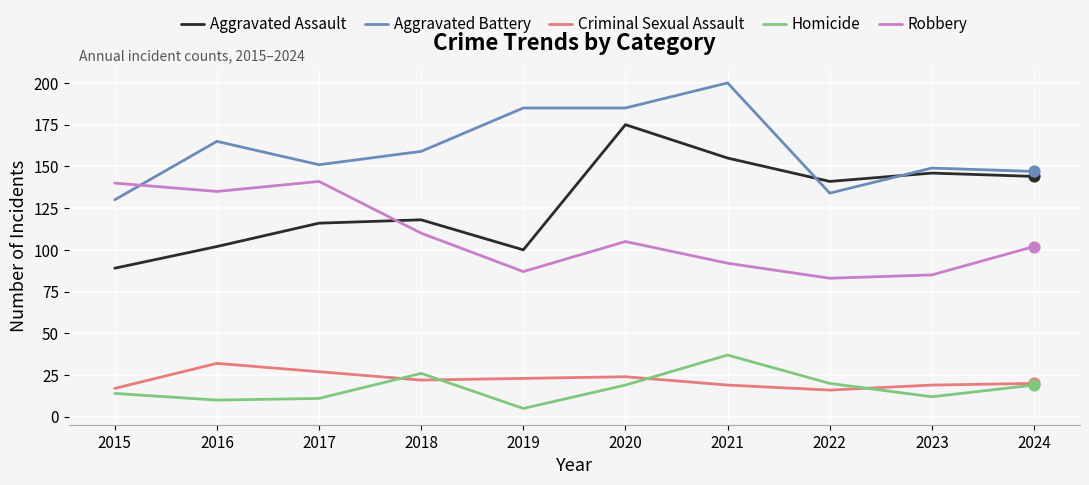

What is the spread (max minus min) of values at 2018?

137